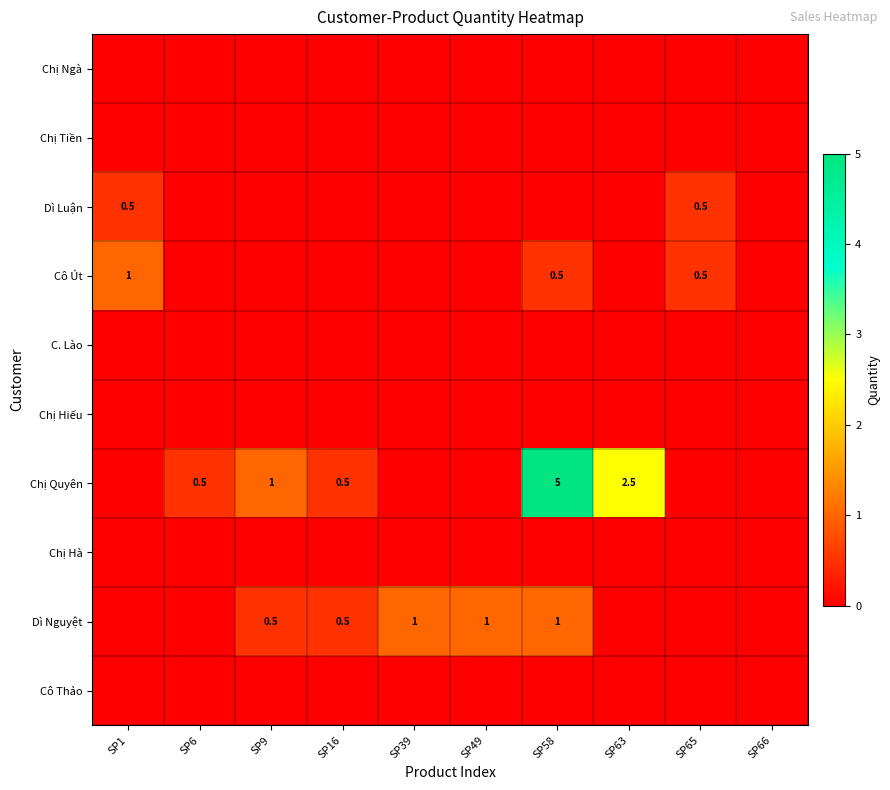

Which series has the widest spread of values?

Chị Quyên